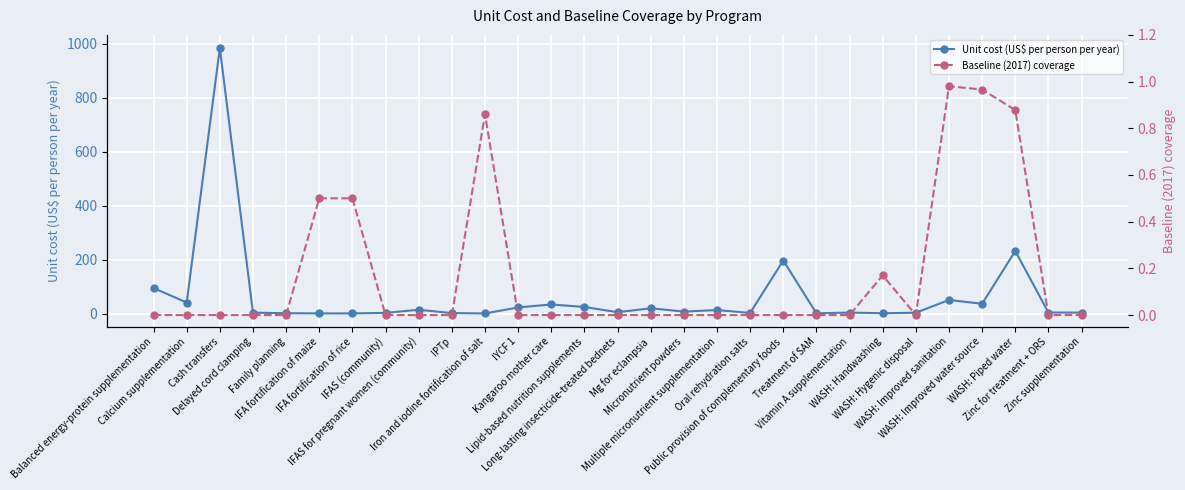

Reading left to right, what are all the values shown in this chart?

Unit cost (US$ per person per year): Balanced energy-protein supplementation=94.4	Calcium supplementation=40.7	Cash transfers=984.2	Delayed cord clamping=3.2	Family planning=1.0	IFA fortification of maize=0.4	IFA fortification of rice=0.4	IFAS (community)=2.3	IFAS for pregnant women (community)=13.8	IPTp=1.5	Iron and iodine fortification of salt=0.1	IYCF 1=22.5	Kangaroo mother care=33.5	Lipid-based nutrition supplements=24.3	Long-lasting insecticide-treated bednets=4.8	Mg for eclampsia=19.4	Micronutrient powders=7.1	Multiple micronutrient supplementation=12.8	Oral rehydration salts=2.0	Public provision of complementary foods=196.6	Treatment of SAM=0.8	Vitamin A supplementation=3.4	WASH: Handwashing=1.0	WASH: Hygenic disposal=2.8	WASH: Improved sanitation=50.3	WASH: Improved water source=36.1	WASH: Piped water=231.8	Zinc for treatment + ORS=3.7	Zinc supplementation=3.4
Baseline (2017) coverage: Balanced energy-protein supplementation=0.0	Calcium supplementation=0.0	Cash transfers=0.0	Delayed cord clamping=0.0	Family planning=0.0	IFA fortification of maize=0.5	IFA fortification of rice=0.5	IFAS (community)=0.0	IFAS for pregnant women (community)=0.0	IPTp=0.0	Iron and iodine fortification of salt=0.9	IYCF 1=0.0	Kangaroo mother care=0.0	Lipid-based nutrition supplements=0.0	Long-lasting insecticide-treated bednets=0.0	Mg for eclampsia=0.0	Micronutrient powders=0.0	Multiple micronutrient supplementation=0.0	Oral rehydration salts=0.0	Public provision of complementary foods=0.0	Treatment of SAM=0.0	Vitamin A supplementation=0.0	WASH: Handwashing=0.2	WASH: Hygenic disposal=0.0	WASH: Improved sanitation=1.0	WASH: Improved water source=1.0	WASH: Piped water=0.9	Zinc for treatment + ORS=0.0	Zinc supplementation=0.0